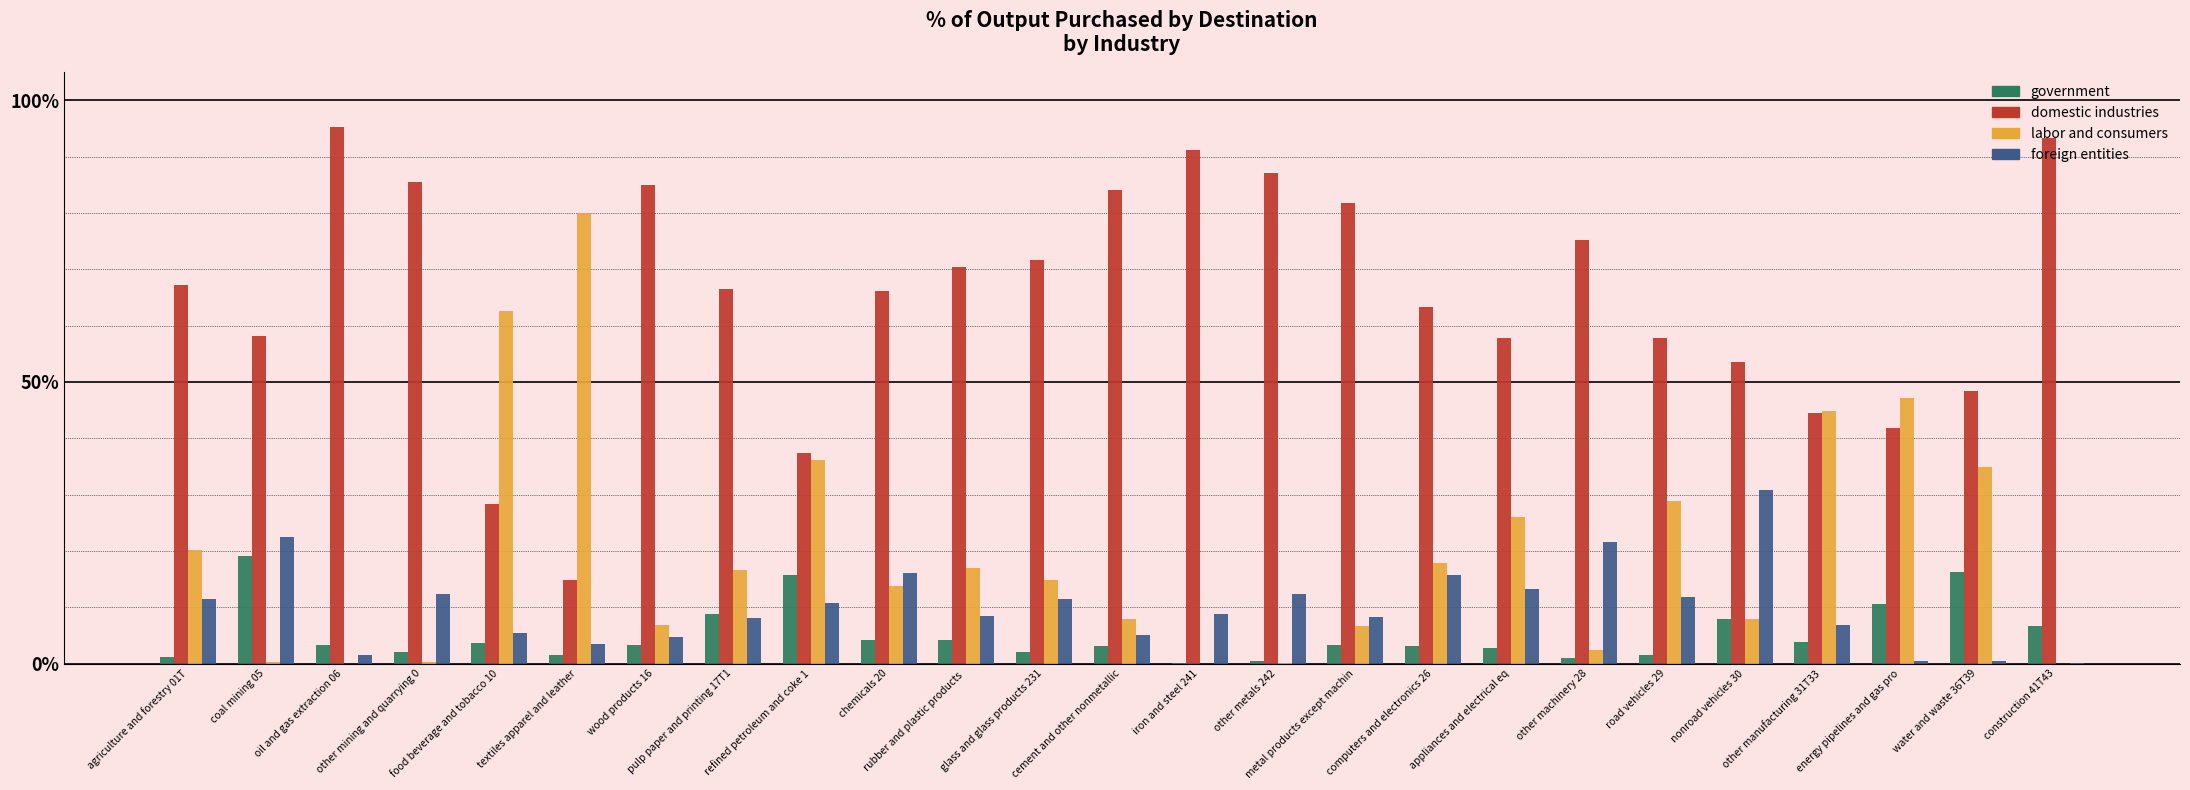

List the labels in order of domestic industries value, smallest first.

textiles apparel and leather, food beverage and tobacco 10, refined petroleum and coke 1, energy pipelines and gas pro, other manufacturing 31T33, water and waste 36T39, nonroad vehicles 30, road vehicles 29, appliances and electrical eq, coal mining 05, computers and electronics 26, chemicals 20, pulp paper and printing 17T1, agriculture and forestry 01T, rubber and plastic products , glass and glass products 231, other machinery 28, metal products except machin, cement and other nonmetallic, wood products 16, other mining and quarrying 0, other metals 242, iron and steel 241, construction 41T43, oil and gas extraction 06